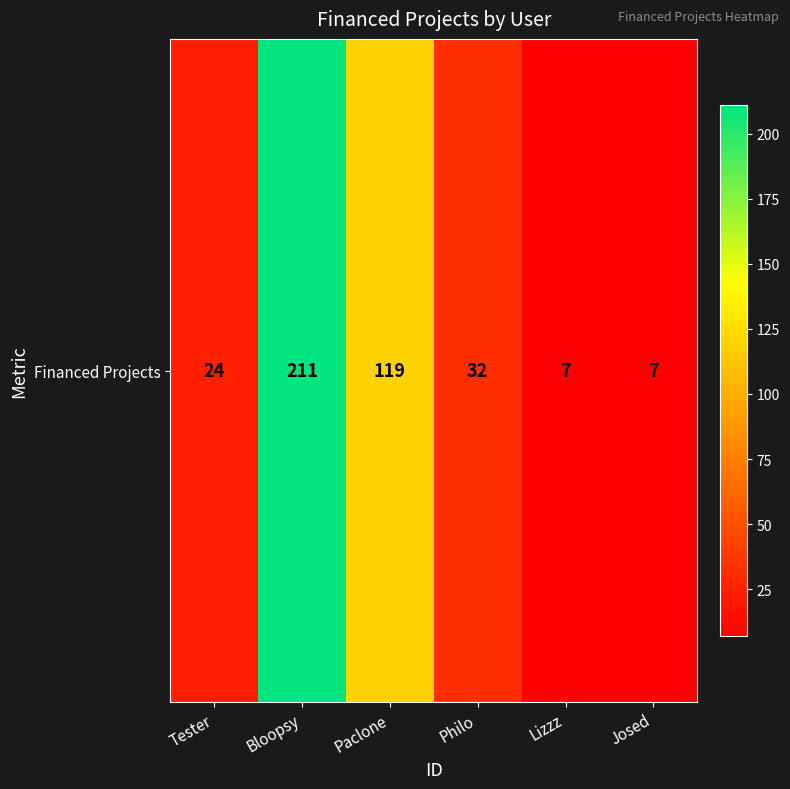

List the labels in order of value, largest first.

Bloopsy, Paclone, Philo, Tester, Lizzz, Josed